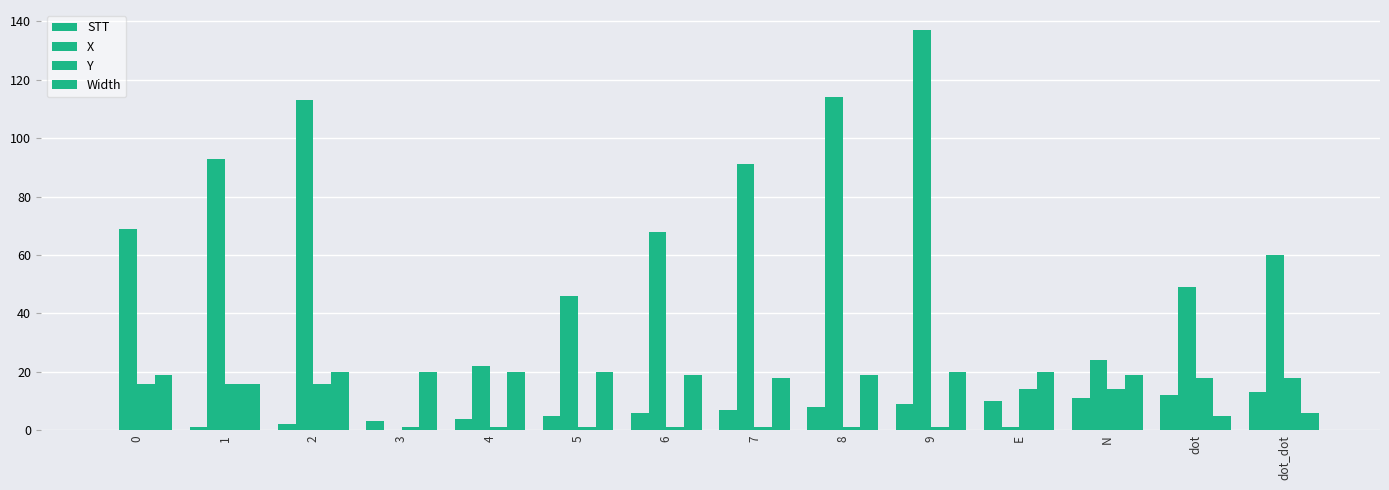

Does the chart contain stacked bars?

No